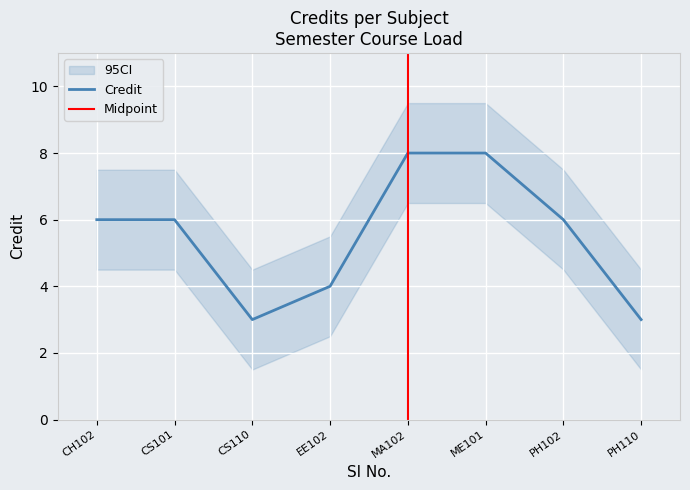

Reading left to right, transcribe all the data shown in this chart.

6	6	3	4	8	8	6	3